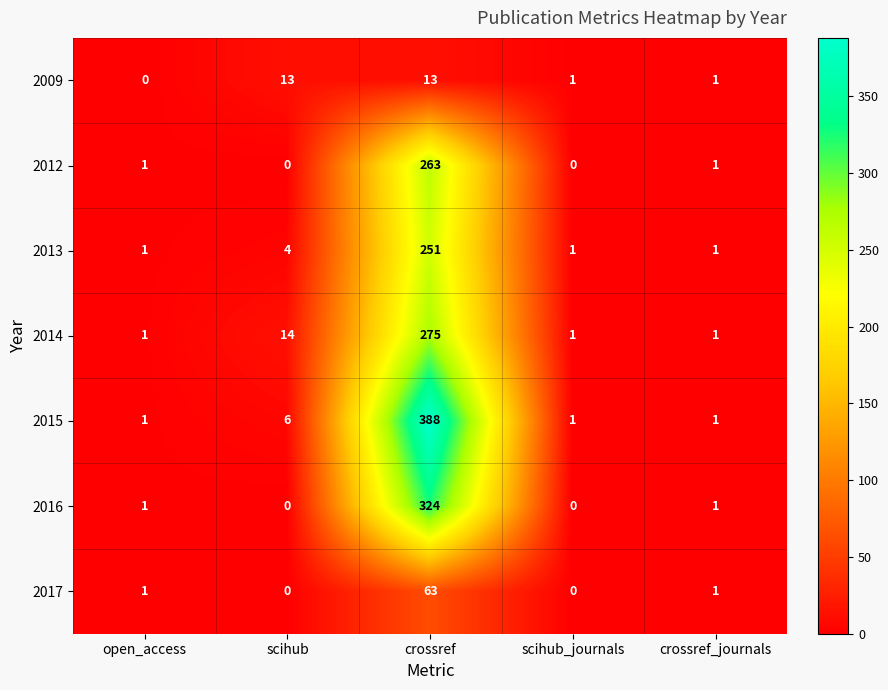

What is the total value across all series at crossref_journals?

7